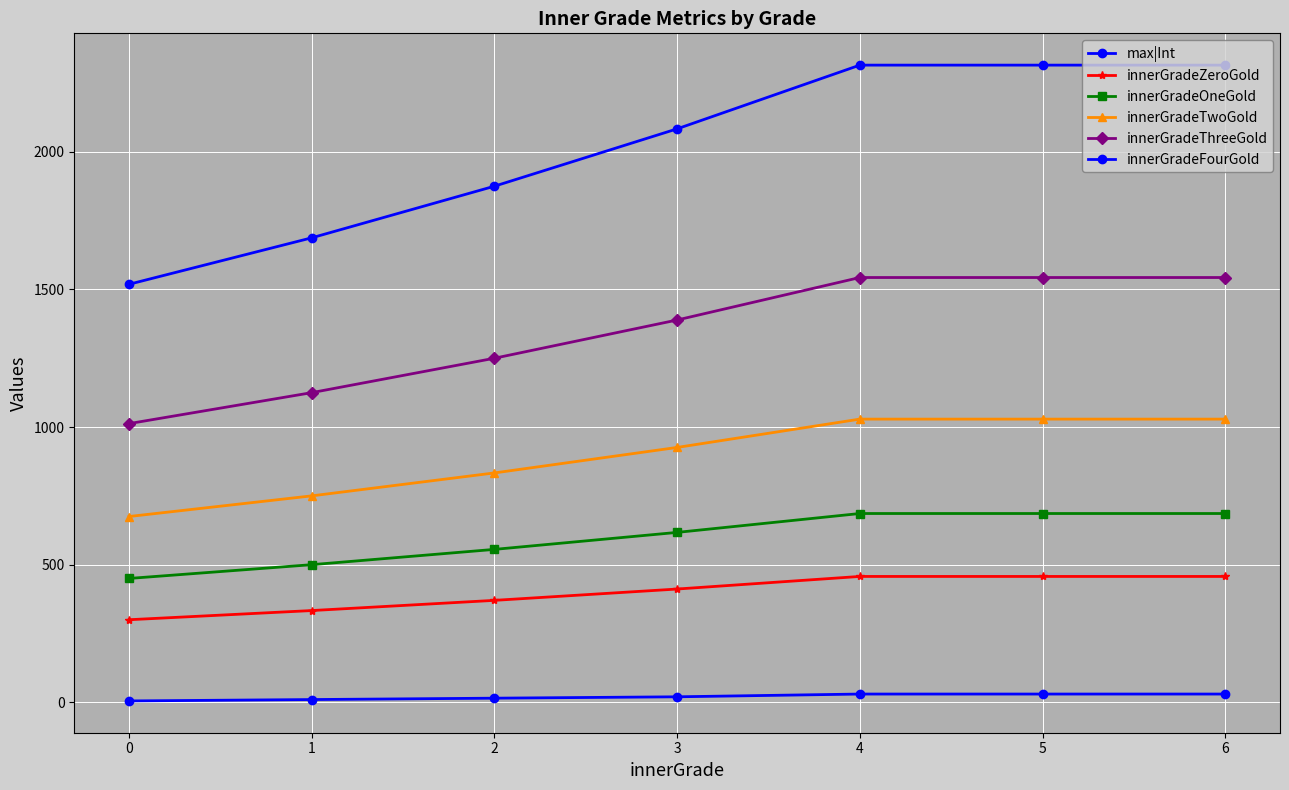

Where does the innerGradeOneGold series first go above 617?

3